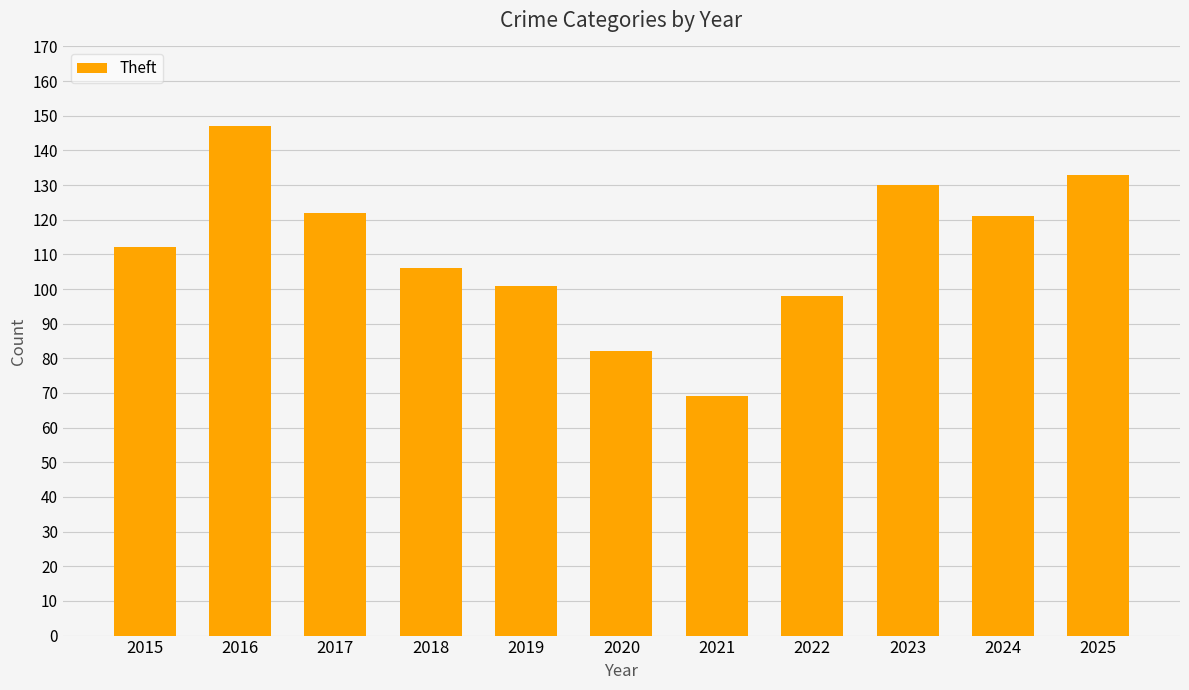

What is the approximate value at 2021, to the nearest 5?

70